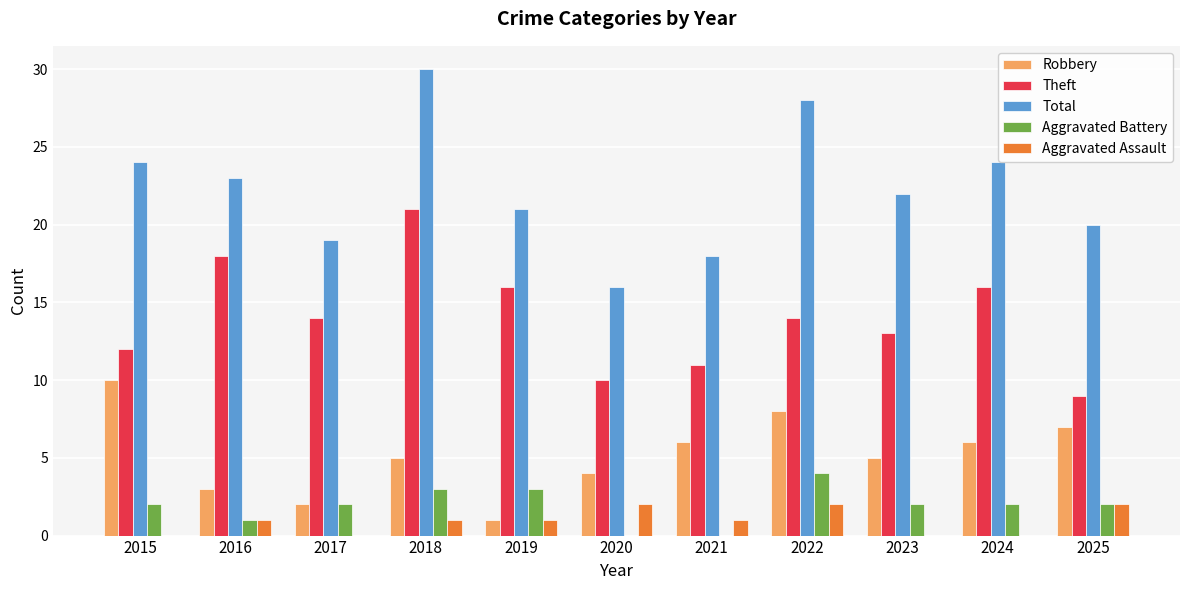

Reading right to left, extract all data points from this chart.

Robbery: 7	6	5	8	6	4	1	5	2	3	10
Theft: 9	16	13	14	11	10	16	21	14	18	12
Total: 20	24	22	28	18	16	21	30	19	23	24
Aggravated Battery: 2	2	2	4	0	0	3	3	2	1	2
Aggravated Assault: 2	0	0	2	1	2	1	1	0	1	0